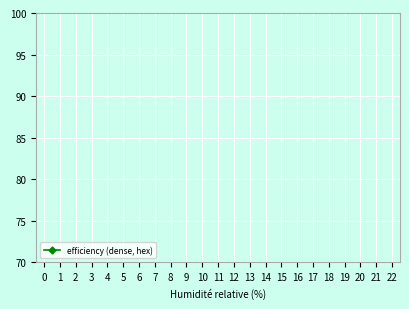

Is it true that the value at 16 is 32.7?

False